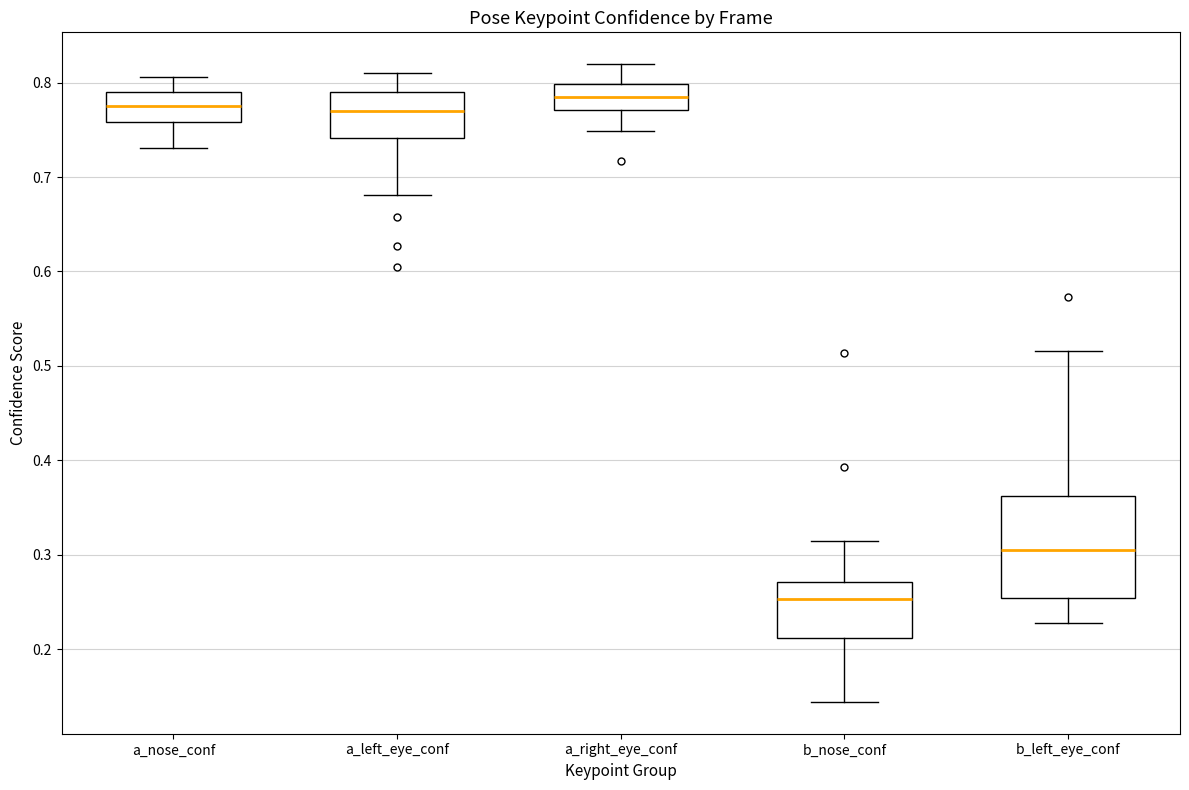

Where does the lower whisker of the box for a_right_eye_conf end on the y-axis? The values are not printed on the chart, so give them approximately, as read against the axis.

0.75